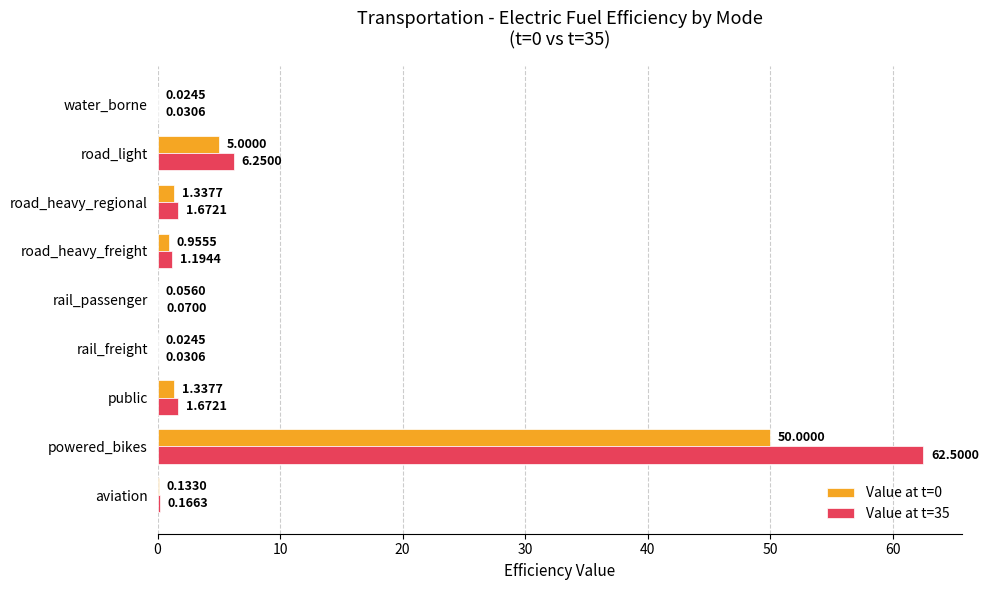

Is the value of Value at t=35 at public greater than the value of Value at t=0 at road_light?

No